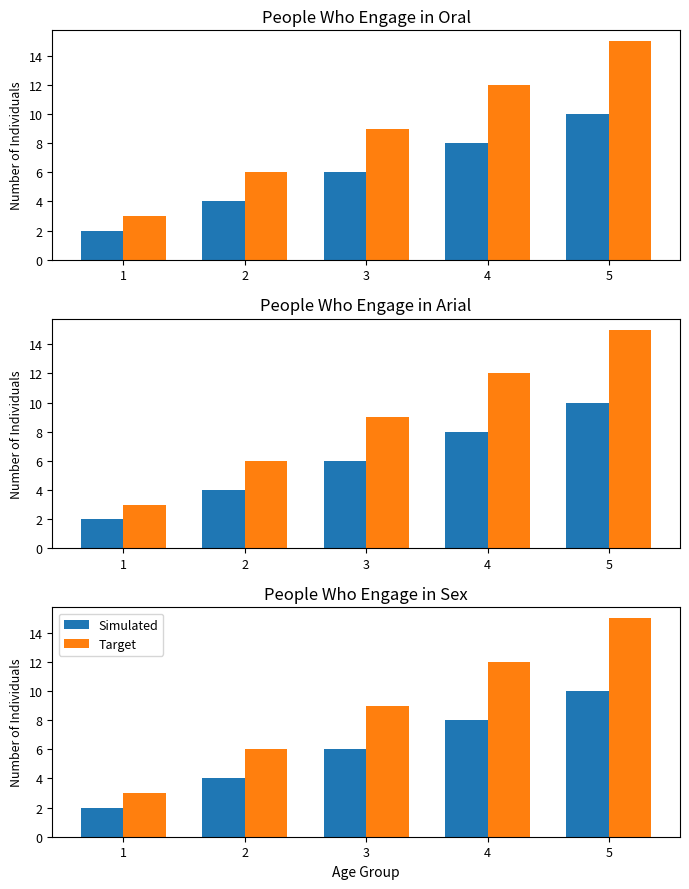

How many values in the Target series are below 9?

2